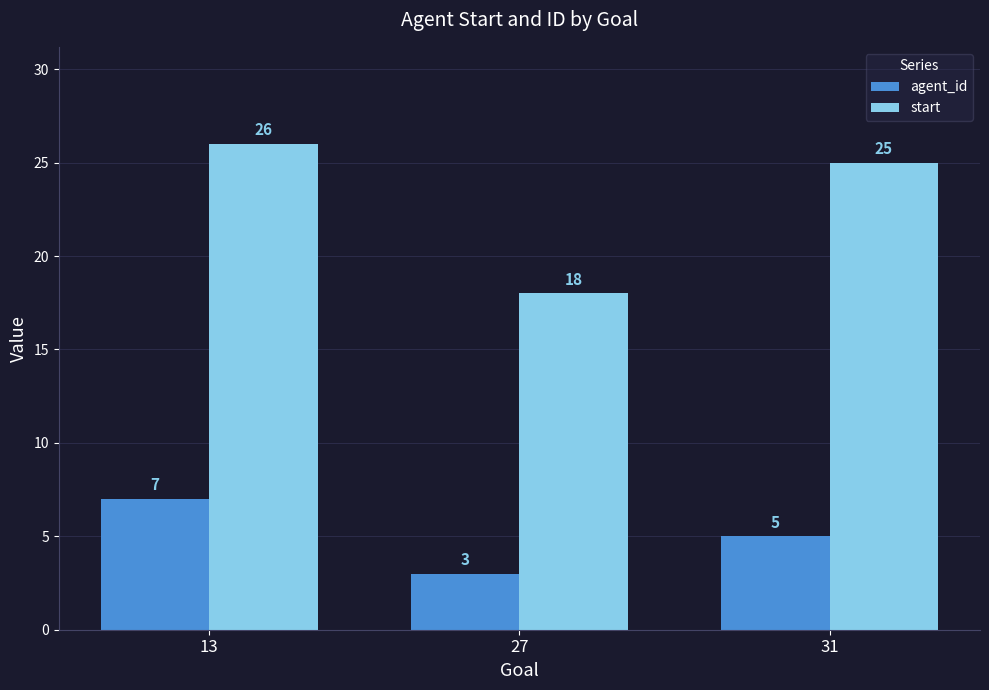

The start series shows 45 at 31. True or false?

False